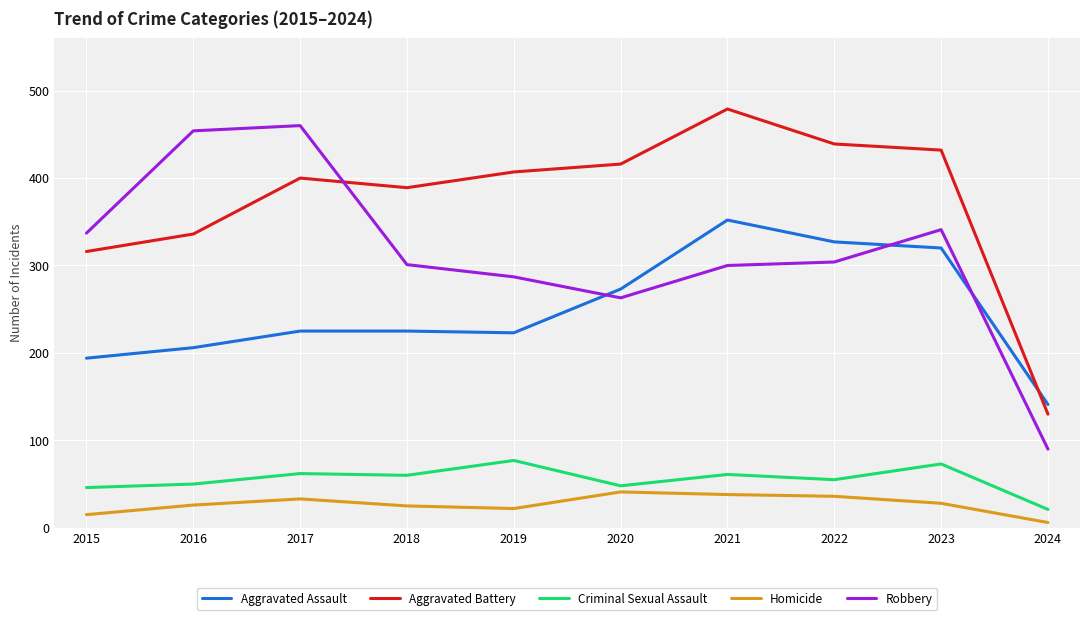

How many series are shown in this chart?

5